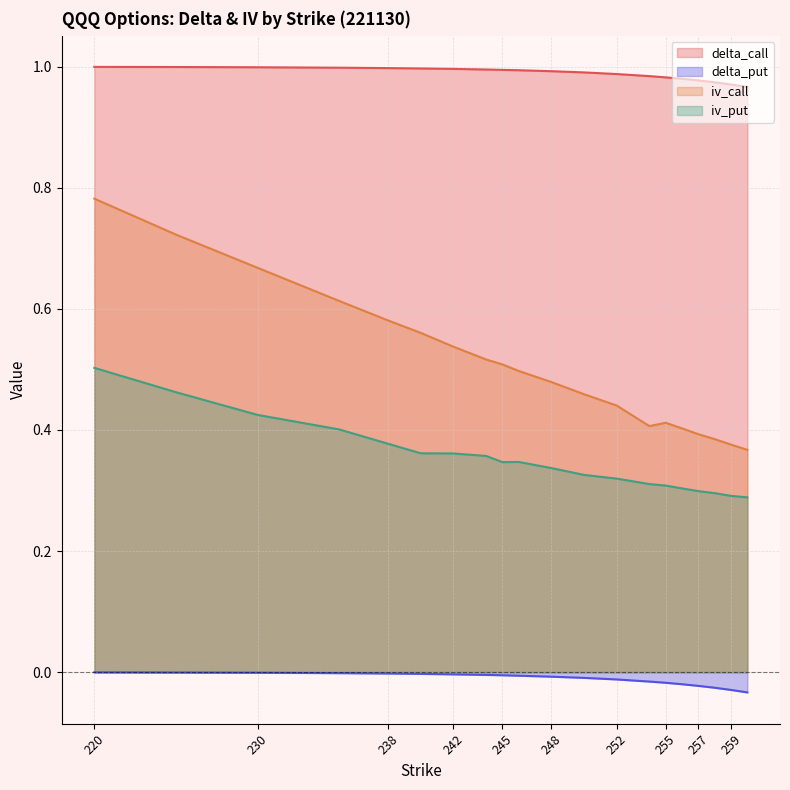

What is the average value of the iv_call series?

0.5